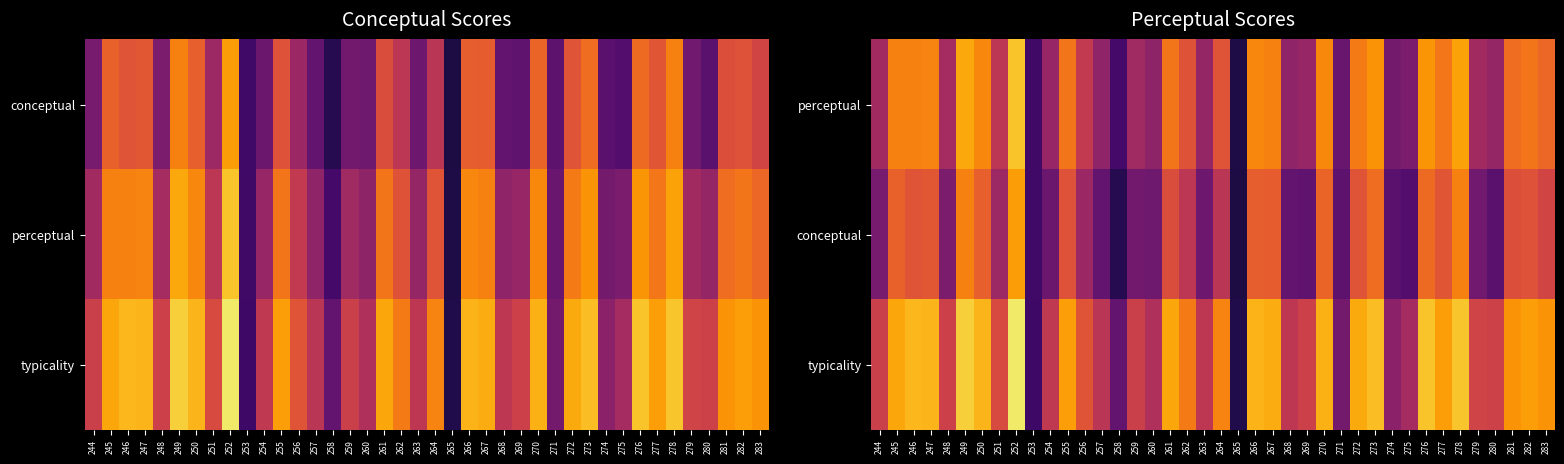

What is the smallest value displayed?

11.4